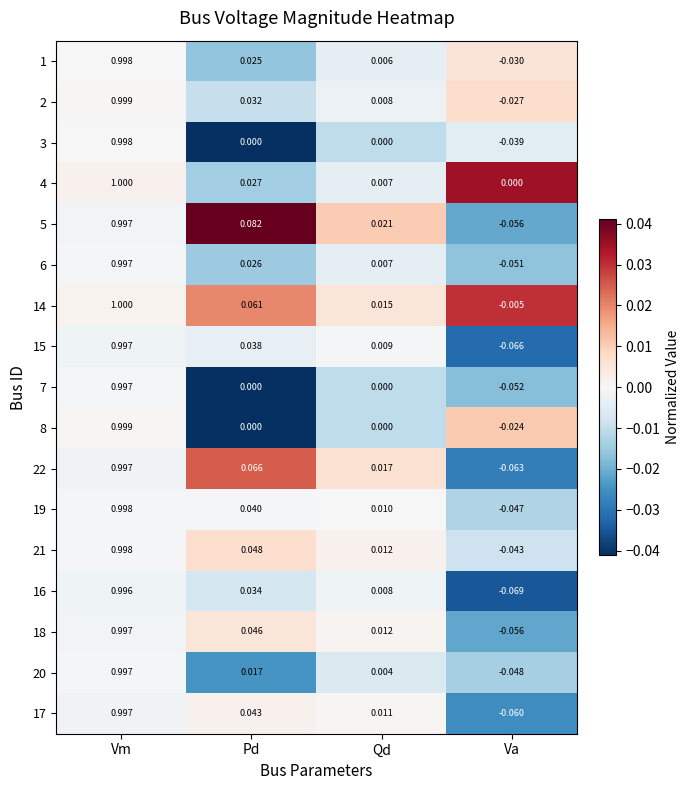

Which label corresponds to the smallest value in the chart?

Va